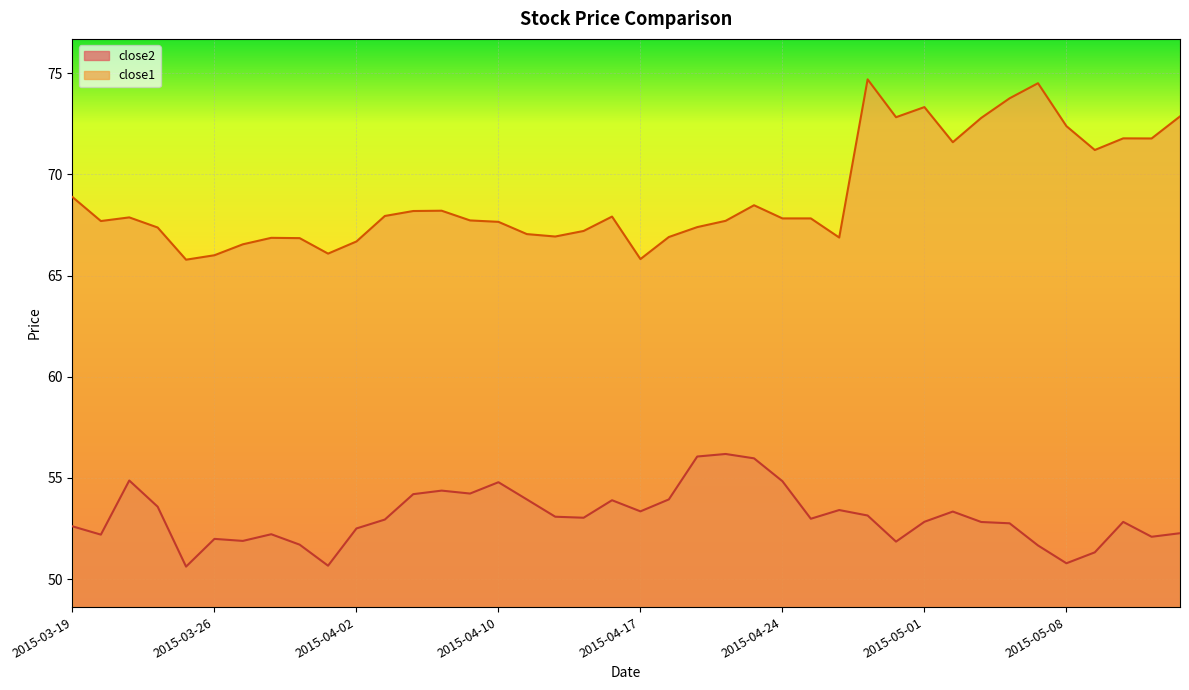

How many lines are shown in the chart?

2